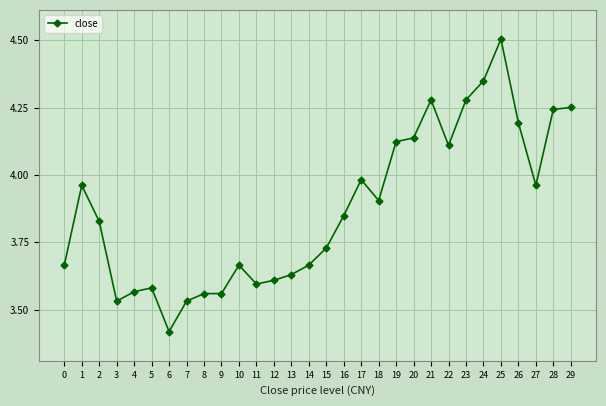

At which category does the data reach its first local peak?

1